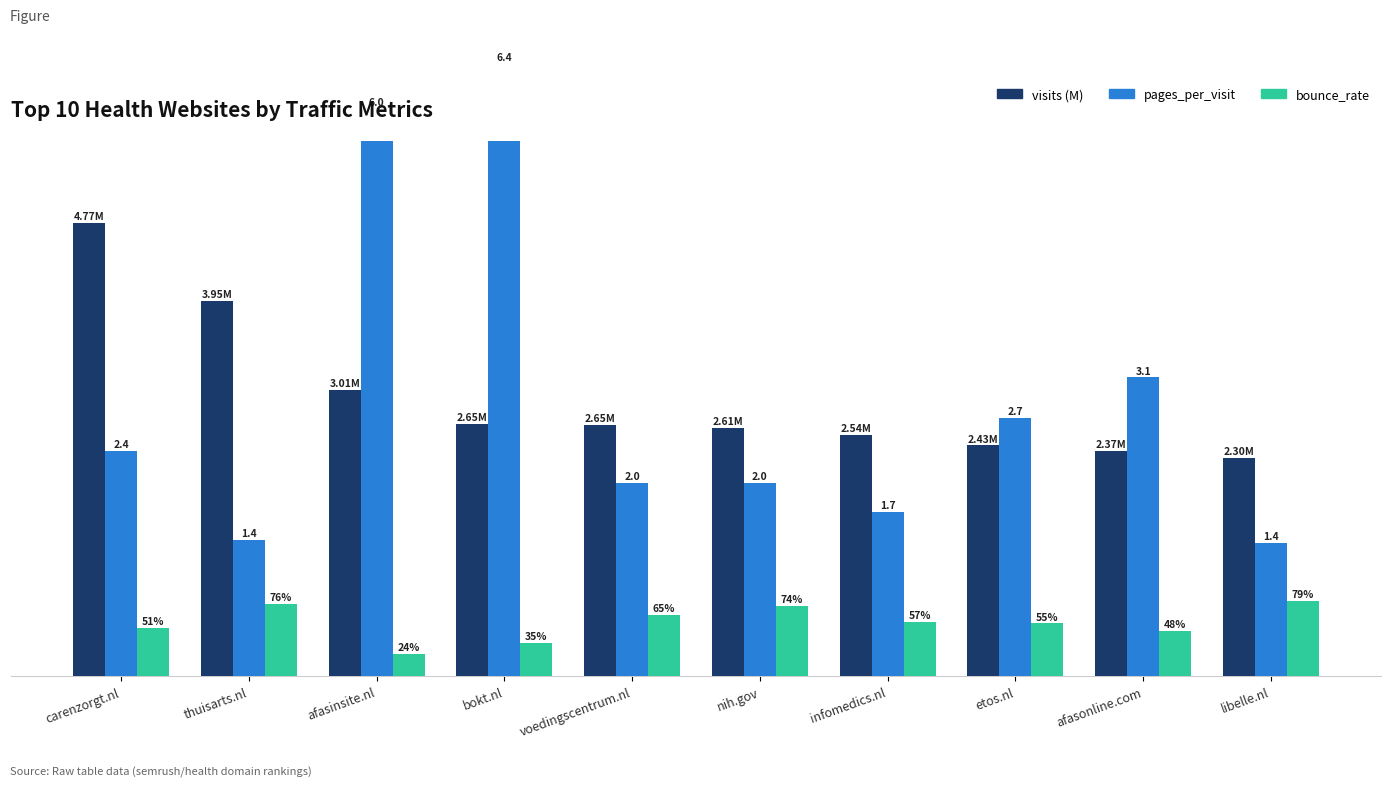

What is the smallest value displayed?

0.2